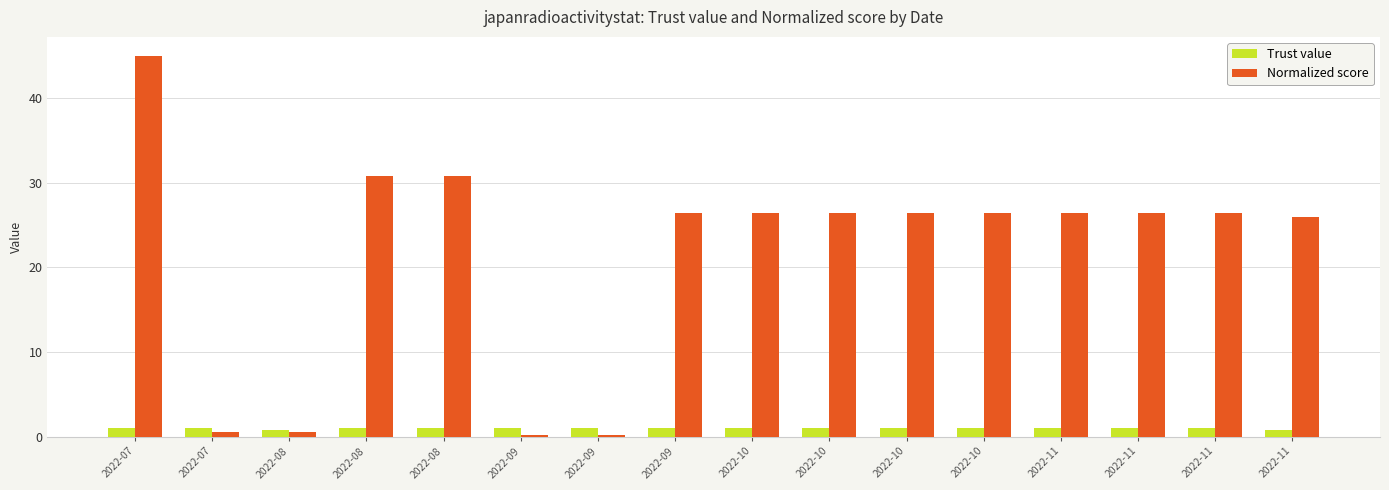

Reading right to left, what are all the values shown in this chart?

Trust value: 2022-11=0.8	2022-11=1.0	2022-11=1.0	2022-11=1.0	2022-10=1.0	2022-10=1.0	2022-10=1.0	2022-10=1.0	2022-09=1.0	2022-09=1.0	2022-09=1.0	2022-08=1.0	2022-08=1.0	2022-08=0.8	2022-07=1.0	2022-07=1.0
Normalized score: 2022-11=25.9	2022-11=26.4	2022-11=26.4	2022-11=26.4	2022-10=26.4	2022-10=26.4	2022-10=26.4	2022-10=26.4	2022-09=26.4	2022-09=0.2	2022-09=0.2	2022-08=30.8	2022-08=30.8	2022-08=0.5	2022-07=0.5	2022-07=45.0